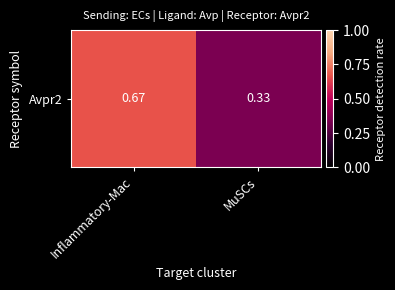

Reading right to left, list all the values displayed in this chart.

0.3	0.7